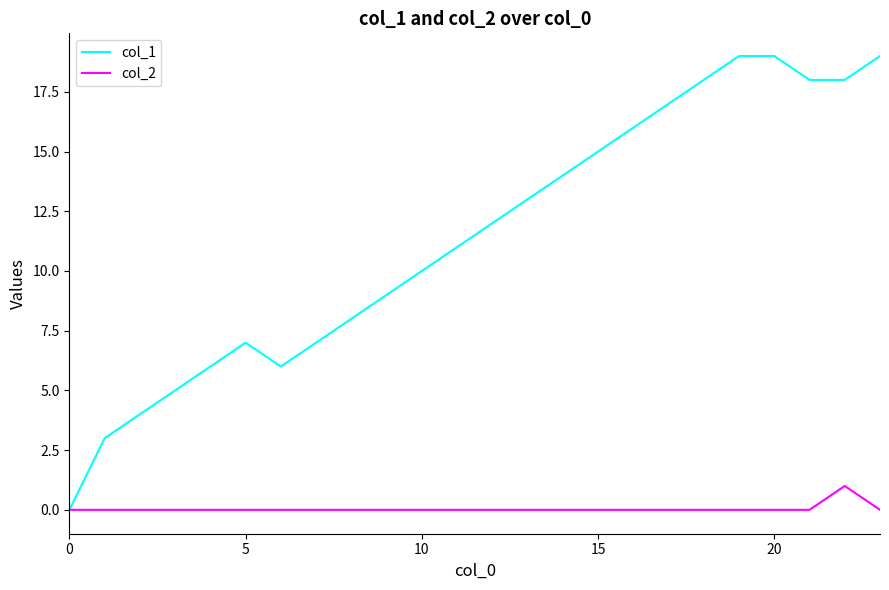

Which series has the largest range (max minus min)?

col_1